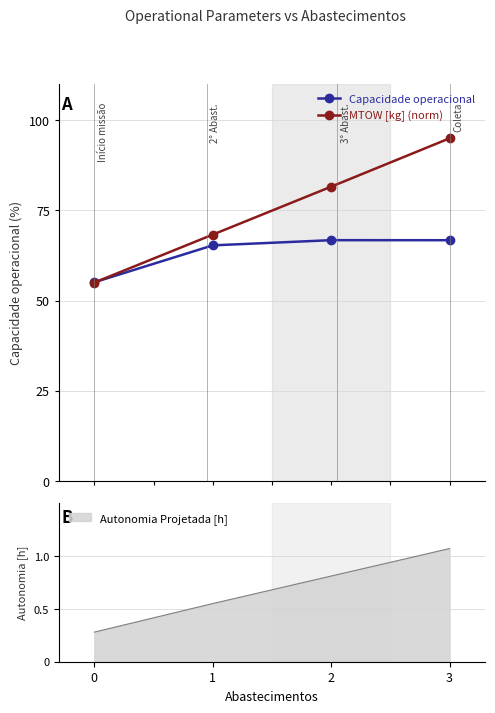

What is the average value of the MTOW [kg] (norm) series?

75.0